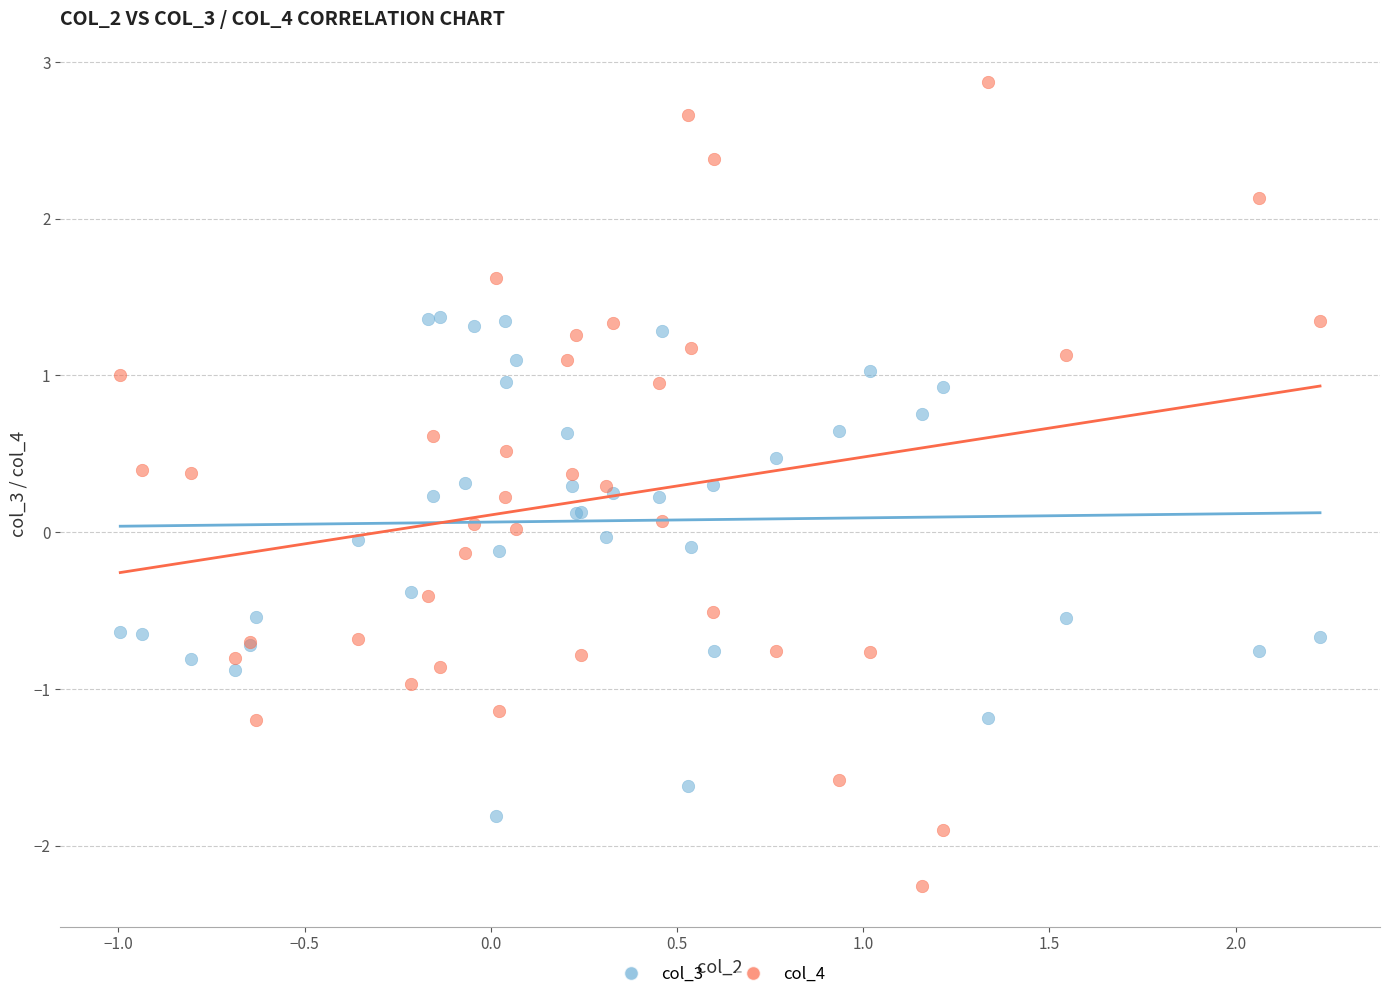

What are all the series names shown in the legend?

col_3, col_4